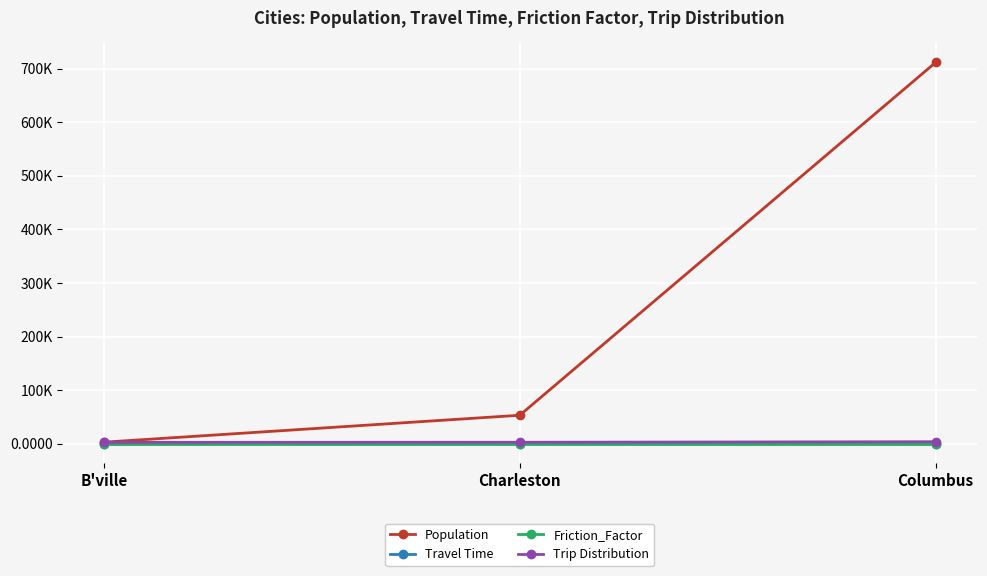

What is the spread (max minus min) of values at B'ville?

3183.0